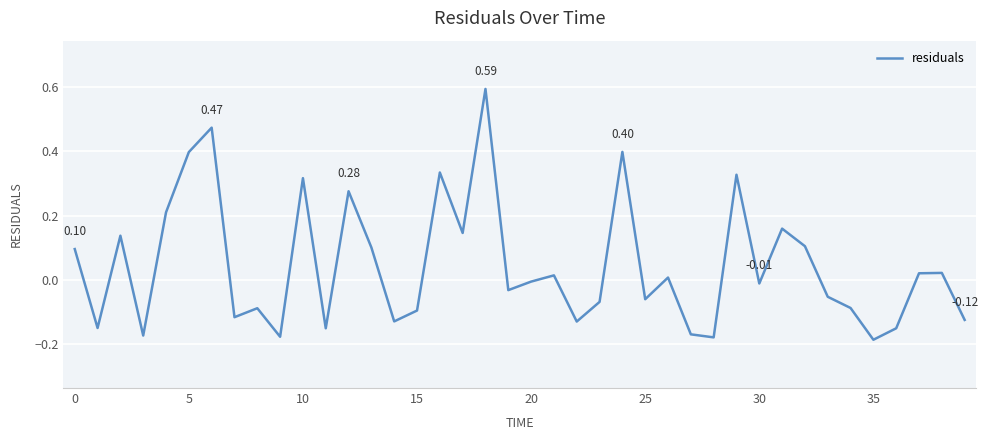

What is the difference between the maximum and minimum values?

0.8